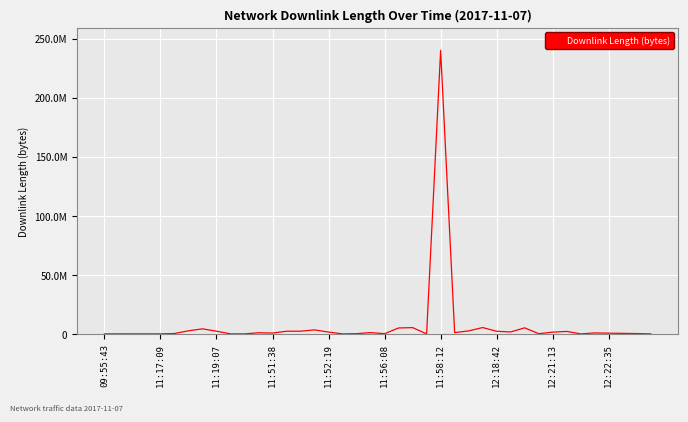

What is the value of the 2nd point from the left?

4013